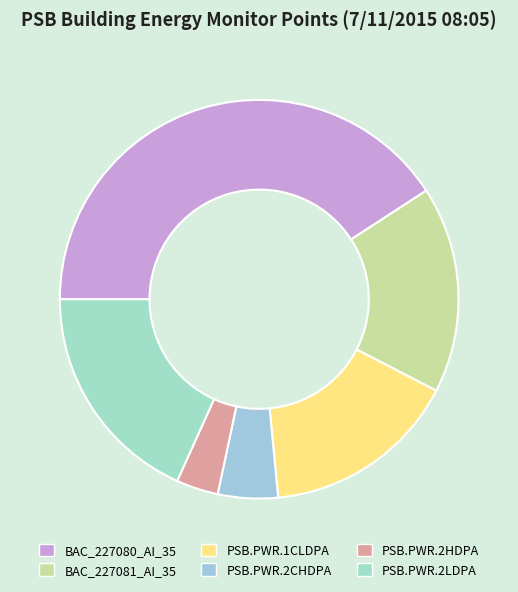

Does any single category account for the majority?

No